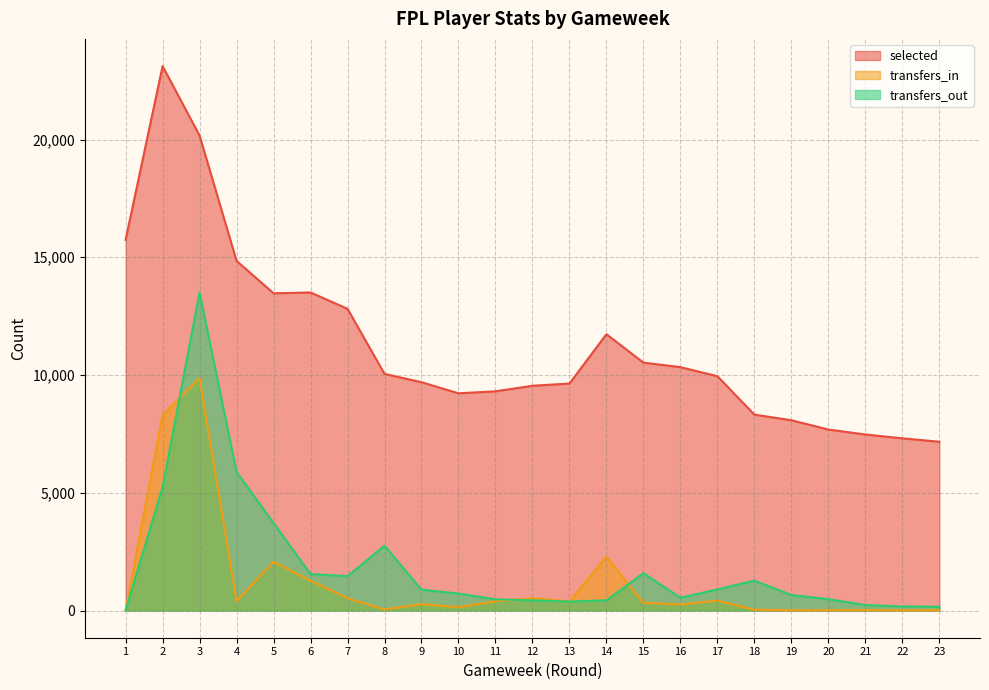

Between 21 and 7, which is larger?

7